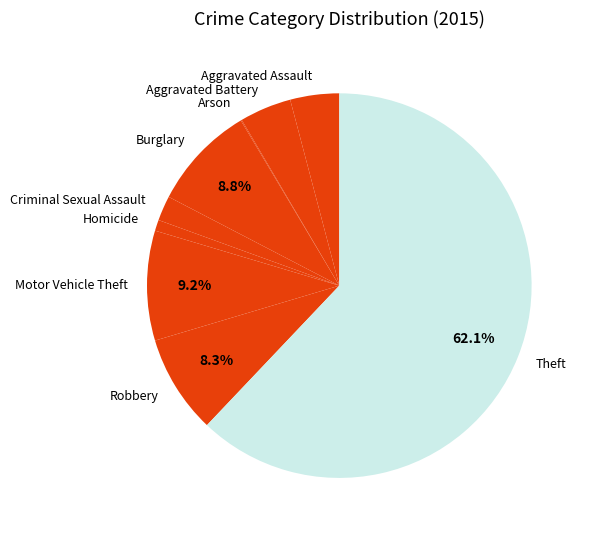

What is the ratio of the value at Aggravated Assault to the value at Motor Vehicle Theft?

0.4